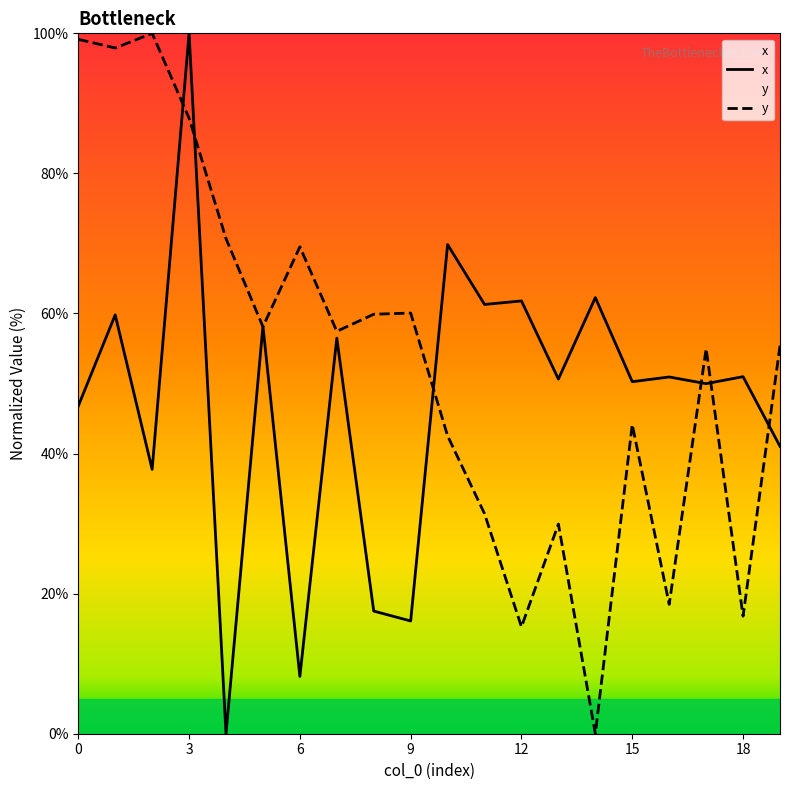

How many lines are shown in the chart?

2